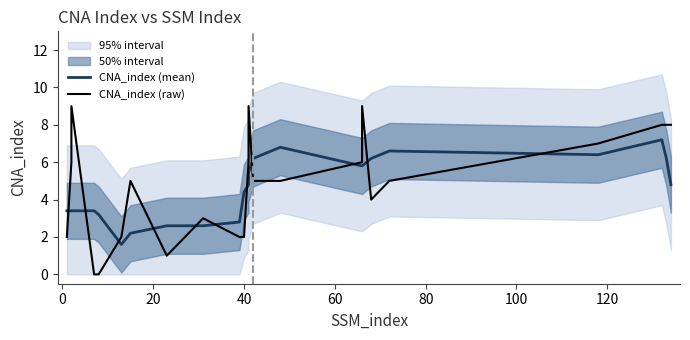

Rank the series by their average value, from lowest to highest.

CNA_index (mean), CNA_index (raw)